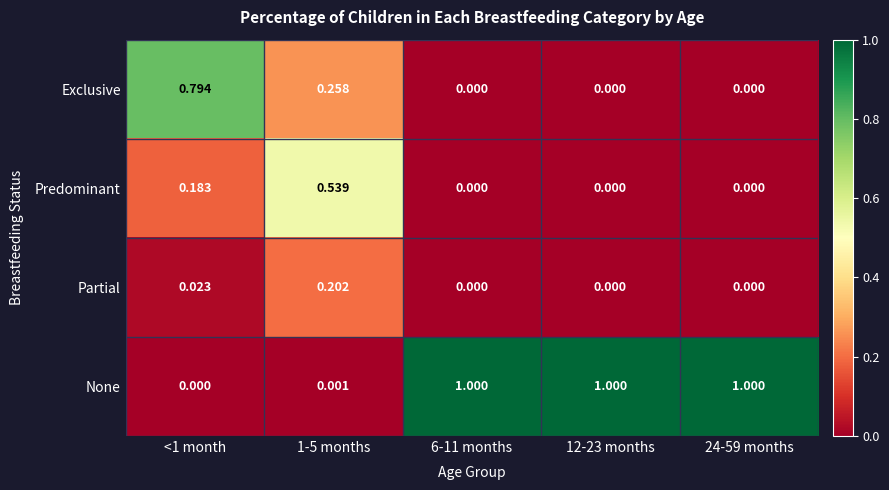

At 1-5 months, list the series in order from smallest to largest.

None, Partial, Exclusive, Predominant